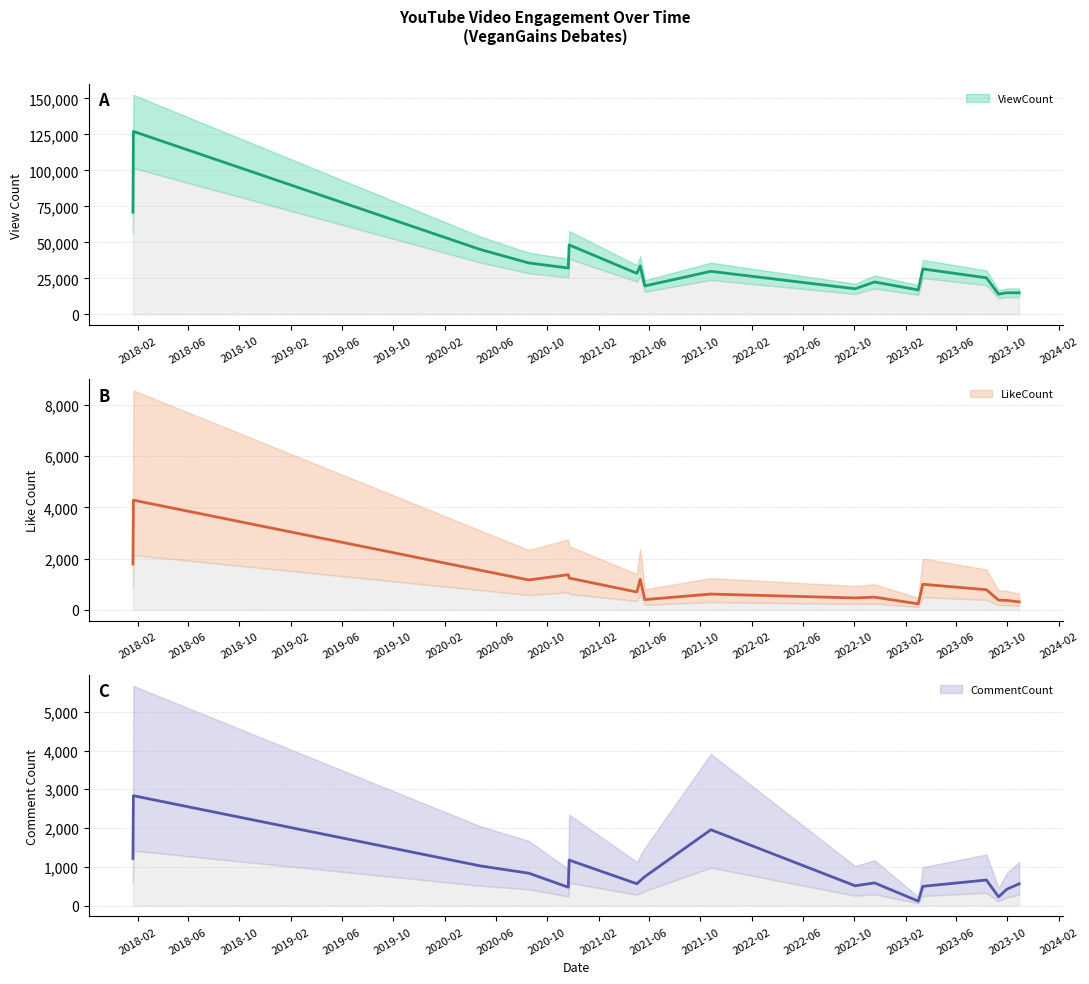

Where is LikeCount nearest to the value 2260?

2018-01-21